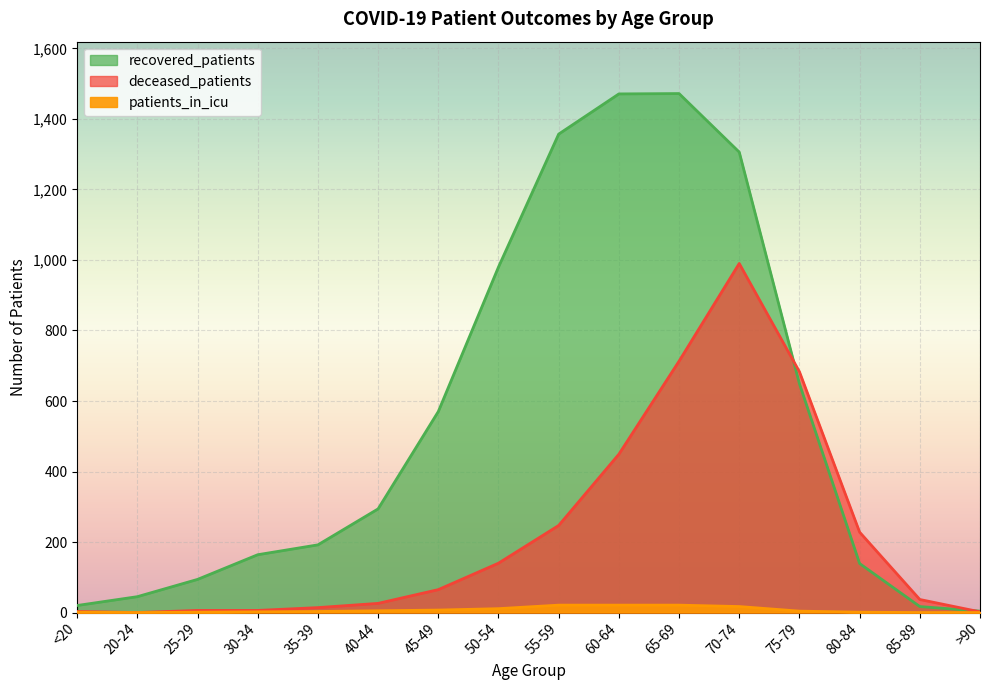

In patients_in_icu, how many points are lower than both neighbors (excluding endpoints)?

1